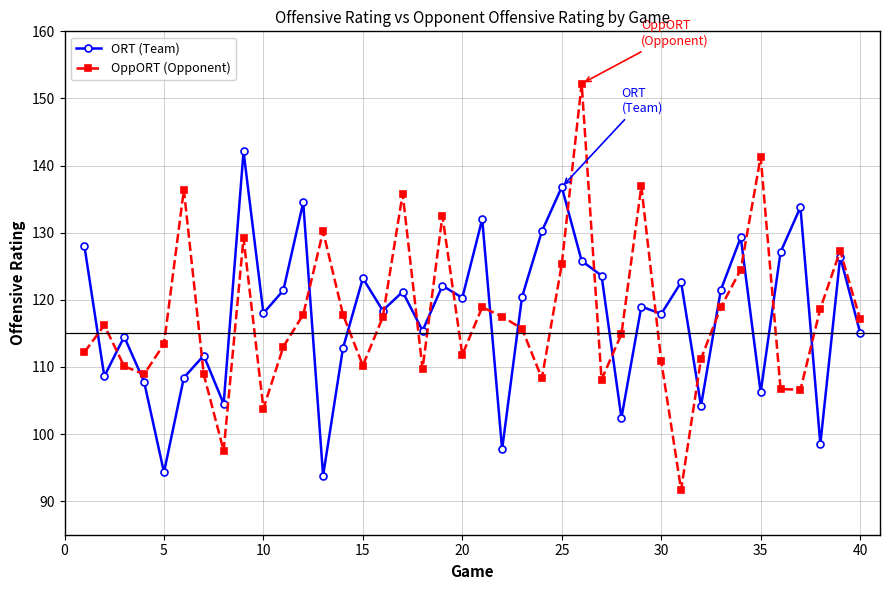

Which series has the widest spread of values?

OppORT (Opponent)